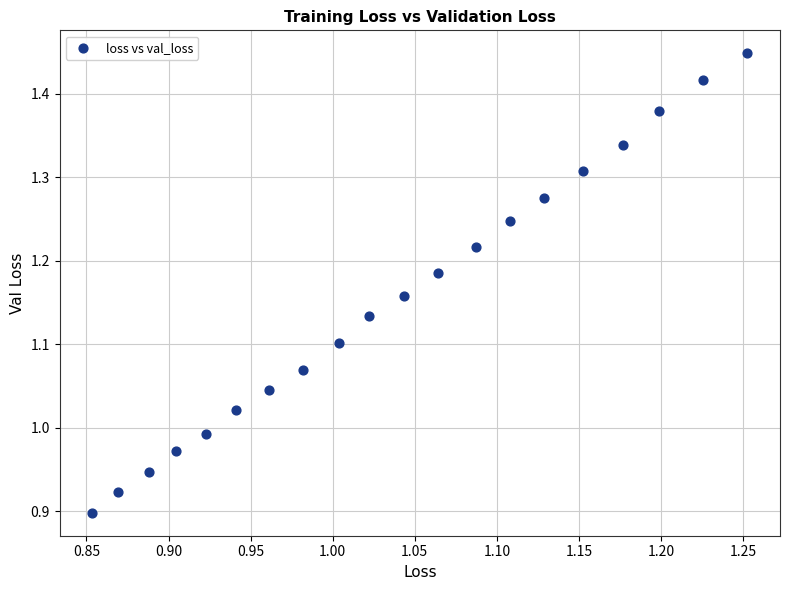

What is the range of X values (max minus min)?

0.4